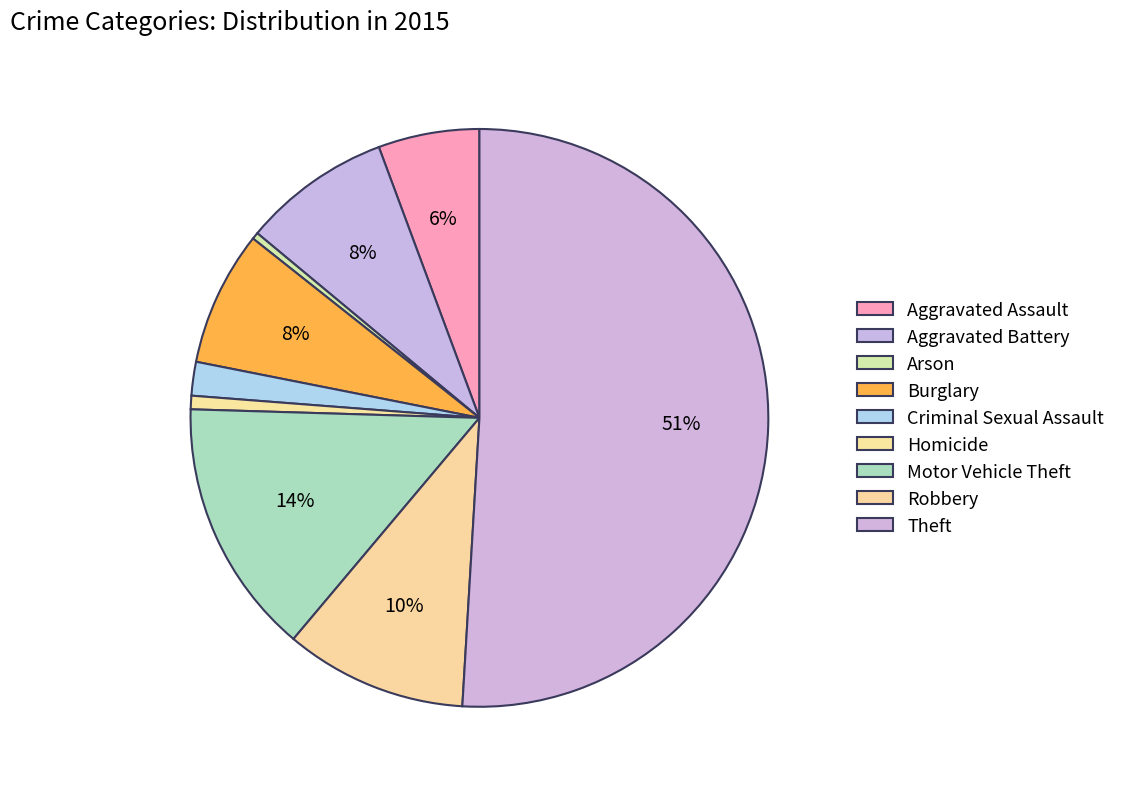

To the nearest percent, what is the combined percentage of Aggravated Assault and Arson?

6%